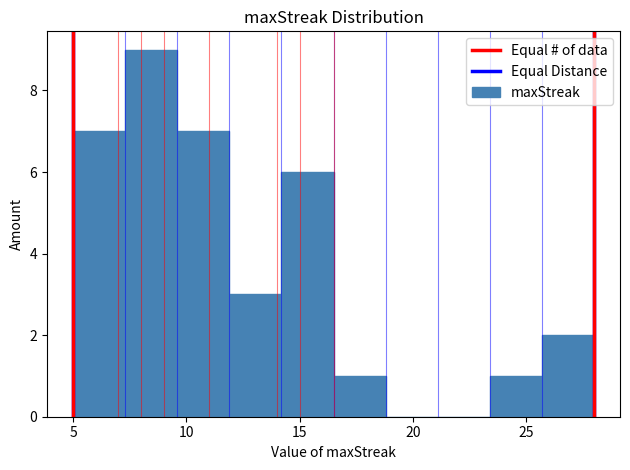

Reading left to right, transcribe this chart: for each bar, give the range it covers on the x-axis and its height. Neither the bar edges nor the heights are printed on the chart, so give them approximately, as read against the axes.

5.0 to 7.3: 7
7.3 to 9.6: 9
9.6 to 11.9: 7
11.9 to 14.2: 3
14.2 to 16.5: 6
16.5 to 18.8: 1
18.8 to 21.1: 0
21.1 to 23.4: 0
23.4 to 25.7: 1
25.7 to 28.0: 2